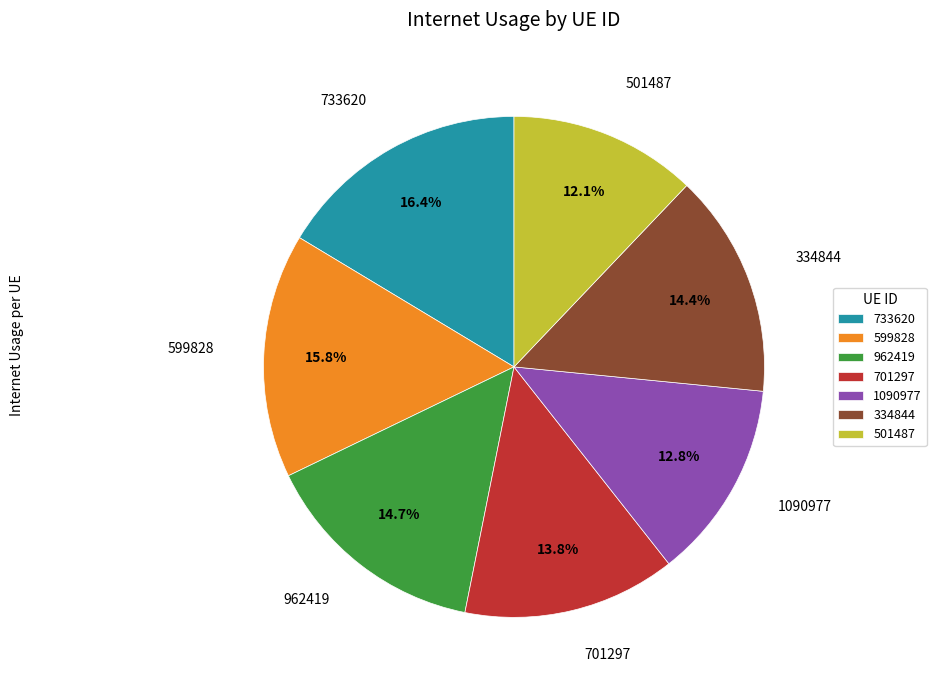

How many segments does this pie chart have?

7